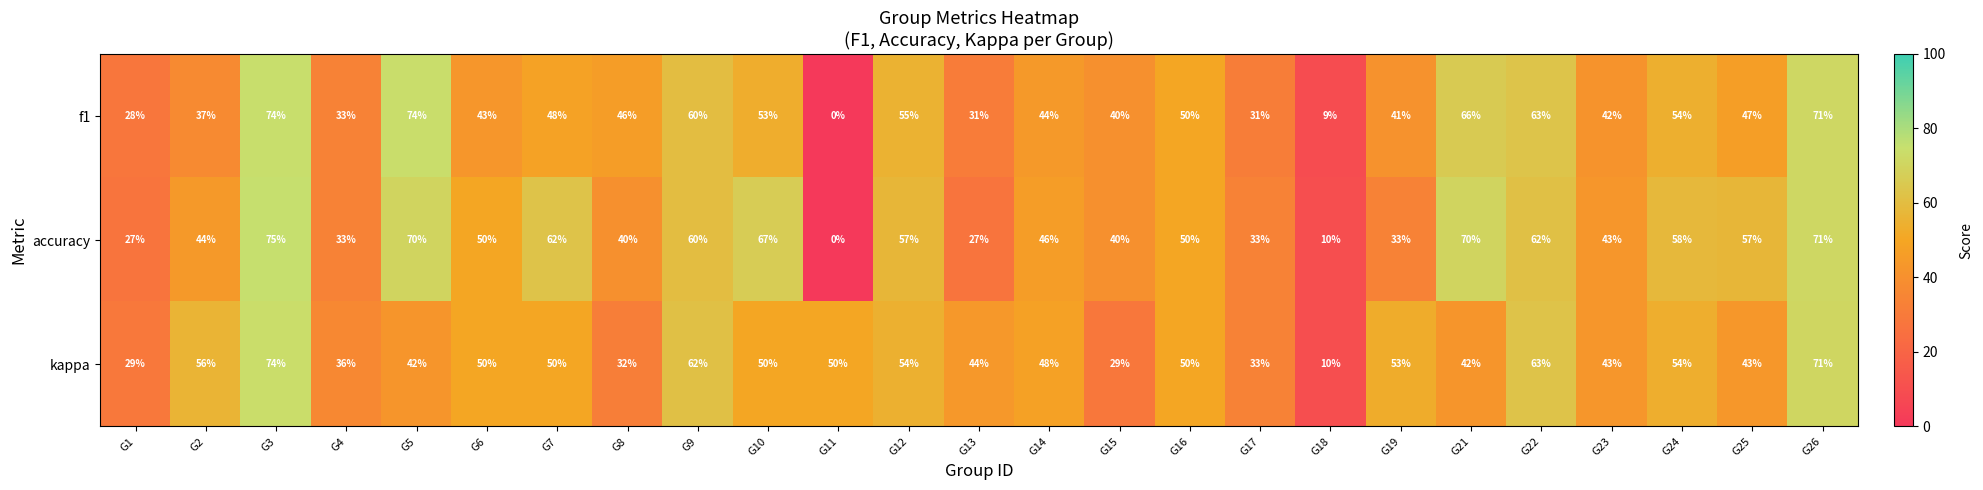

Rank the series at G19 from lowest to highest value.

accuracy, f1, kappa